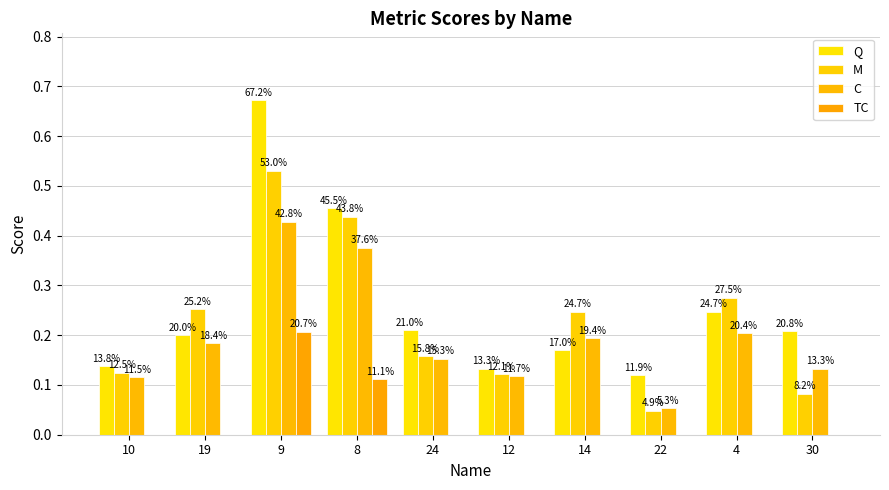

What is the difference between the highest and lowest values at 24?

0.2